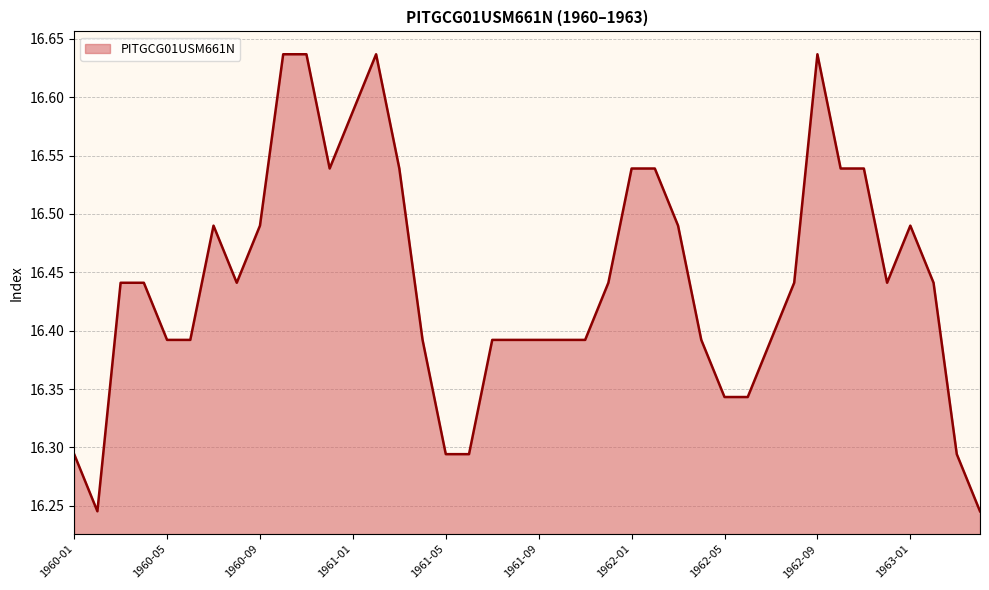

What is the difference between the maximum and minimum values?

0.4